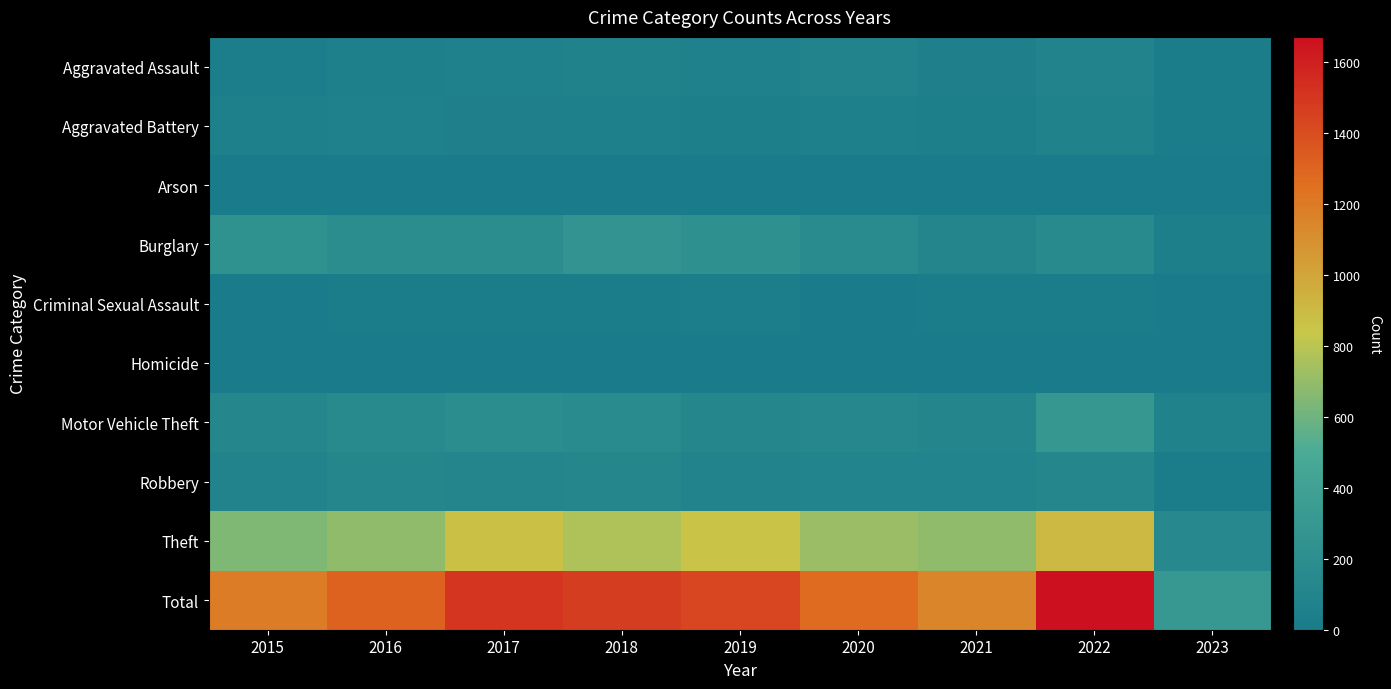

What is the spread (max minus min) of values at 2015?

1187